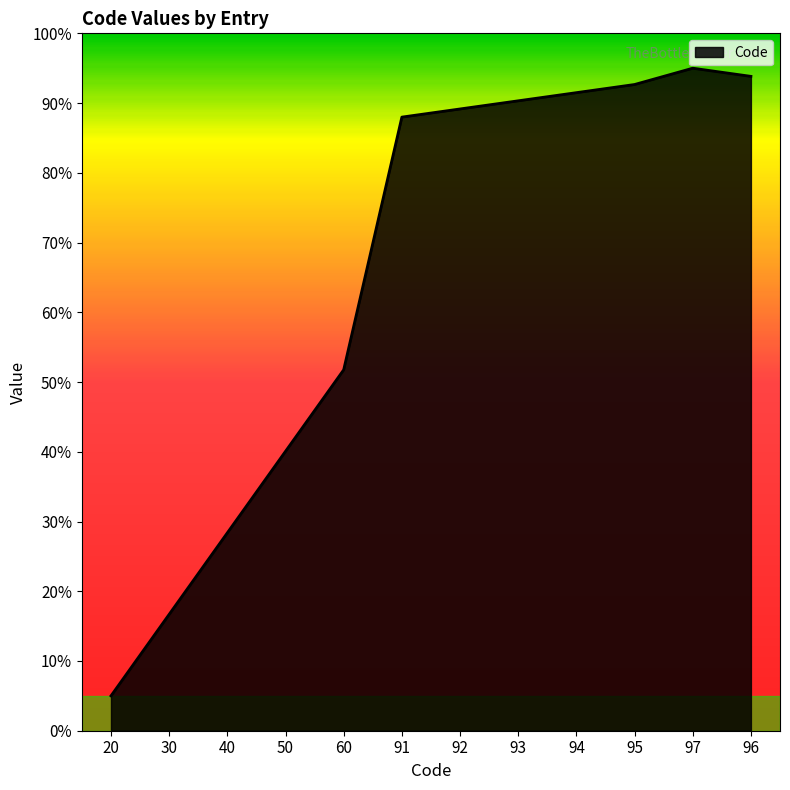

Which category has the highest value across all series?

97